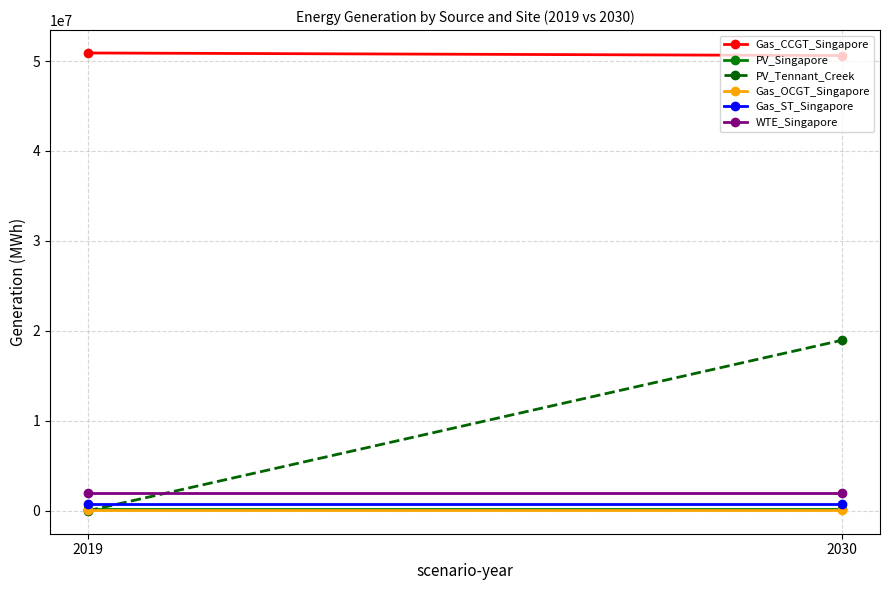

How many lines are shown in the chart?

6